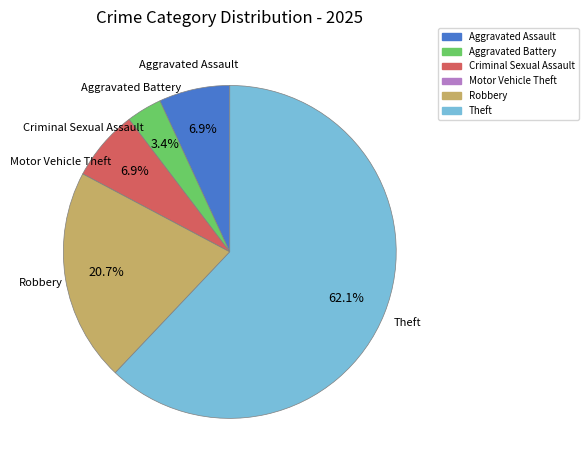

To the nearest percent, what portion does Theft represent?

62%